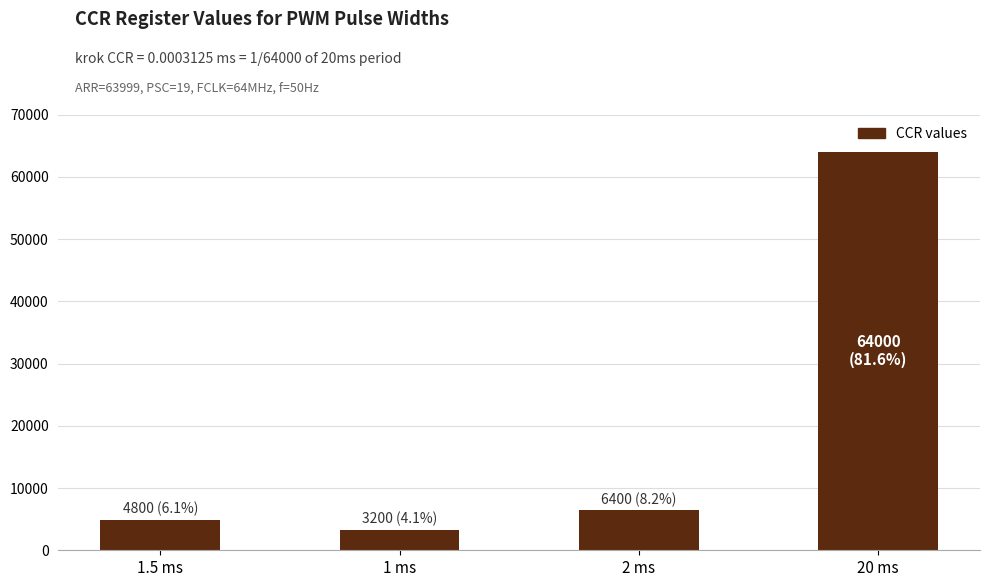

Rank the categories by value from lowest to highest.

1 ms, 1.5 ms, 2 ms, 20 ms